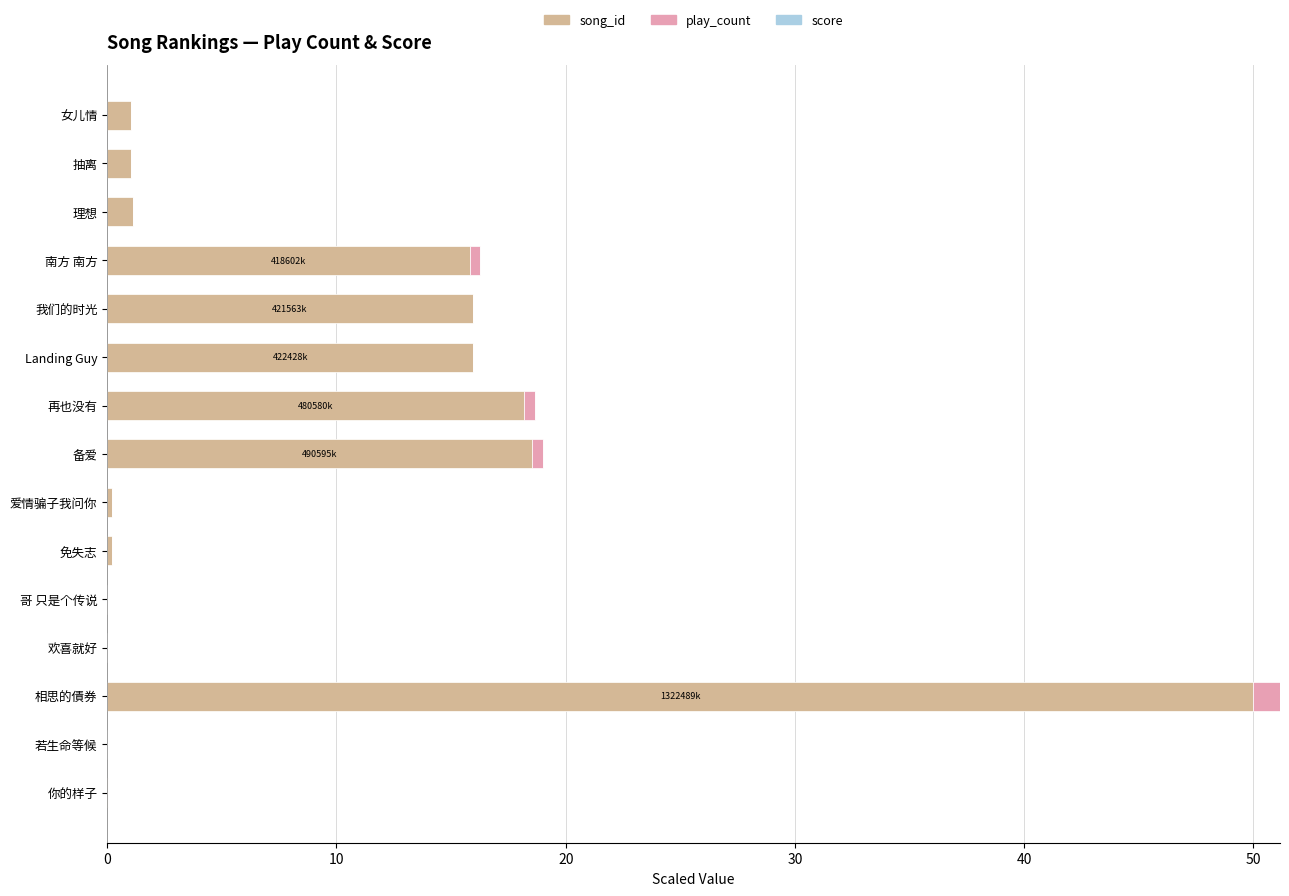

Is it true that song_id equals 26.7 at 我们的时光?

False